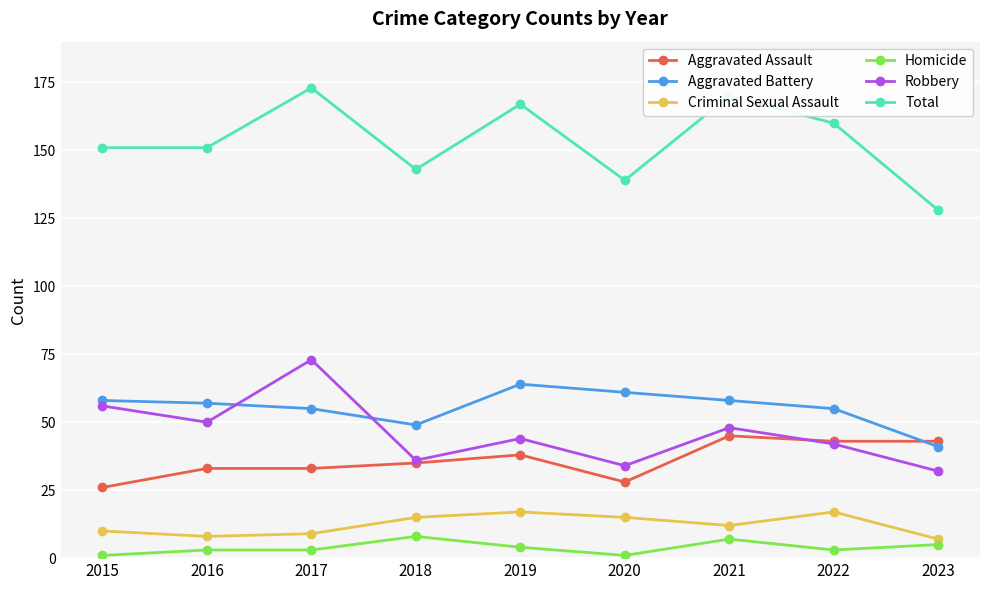

At how many categories does at least one series exceed 112?

9